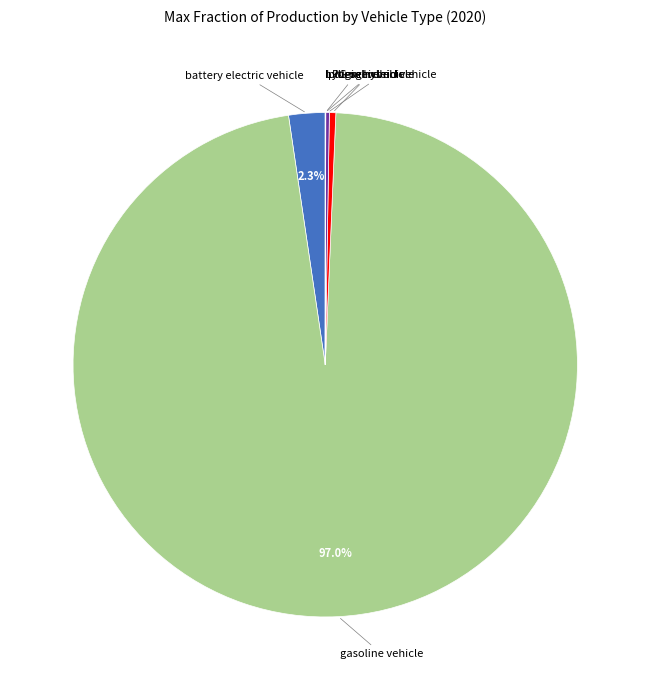

Is there any slice that represents more than half of the pie?

Yes